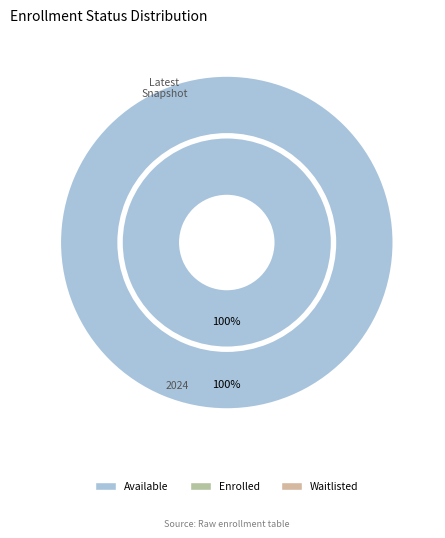

Between enrolled and waitlisted, which series saw the biggest shift?

enrolled